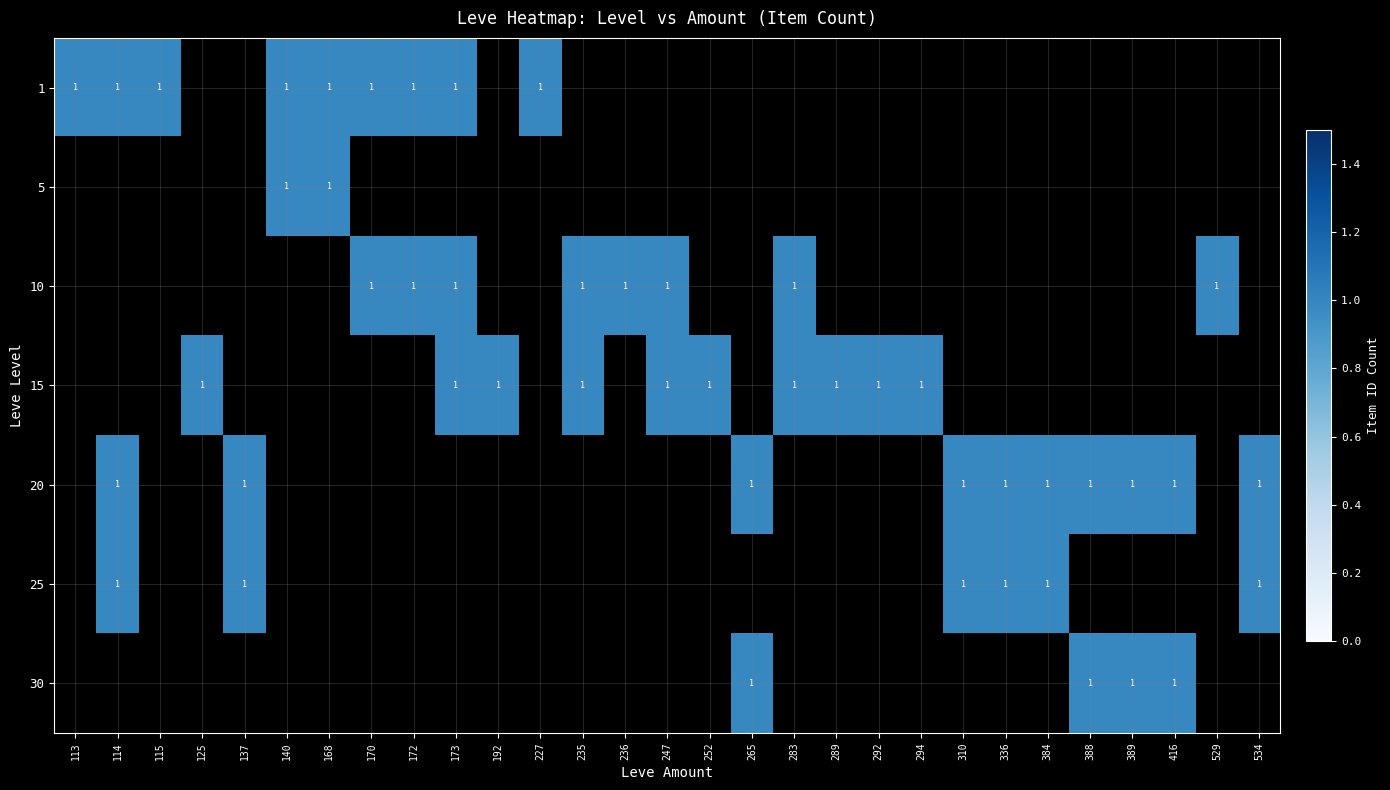

Read the 1 value at 168.

1